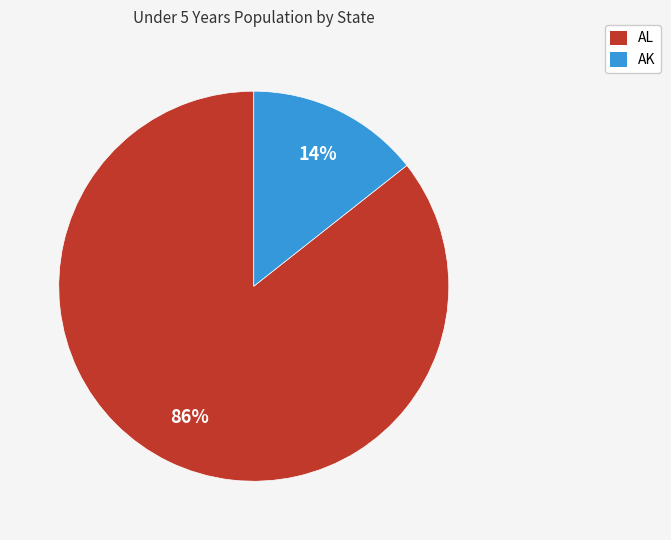

To the nearest percent, what percentage of the pie is AL?

86%